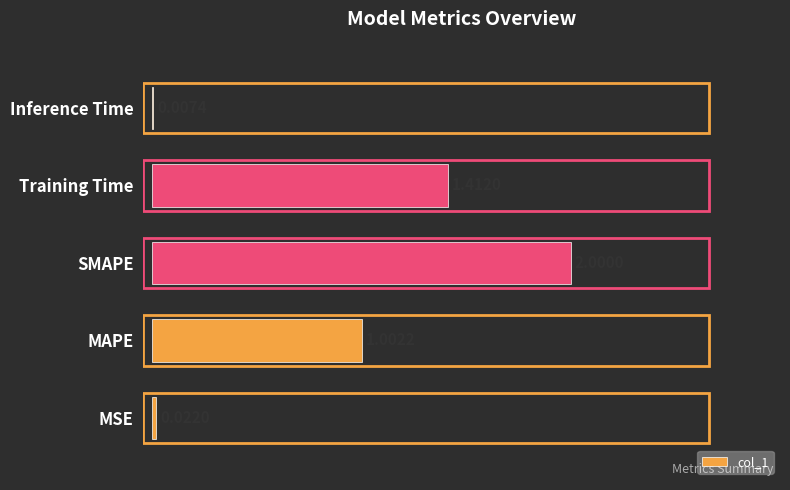

Between MAPE and Training Time, which is larger?

Training Time